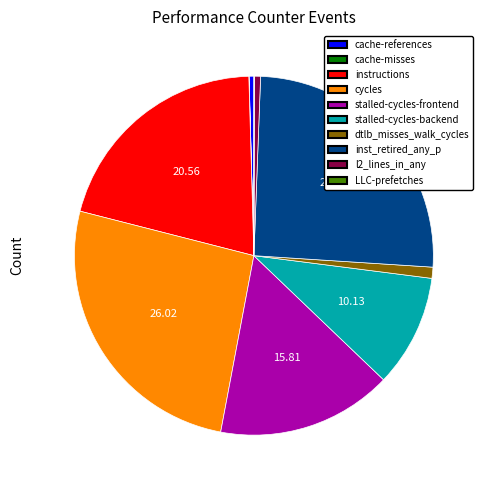

What is the largest slice in the pie chart?

cycles